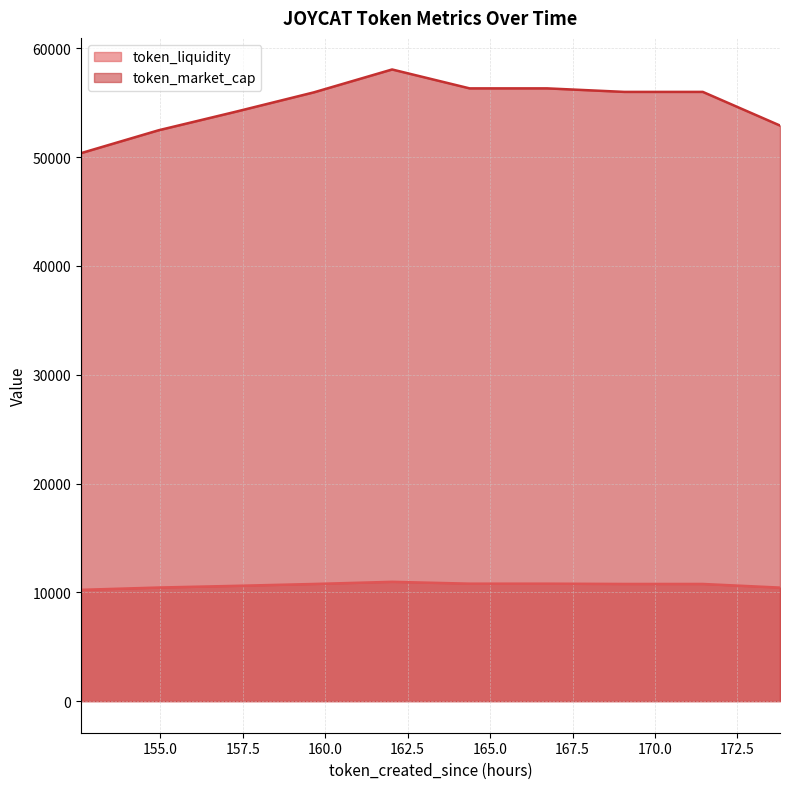

What value does the token_liquidity series have at 159.66?

10768.5